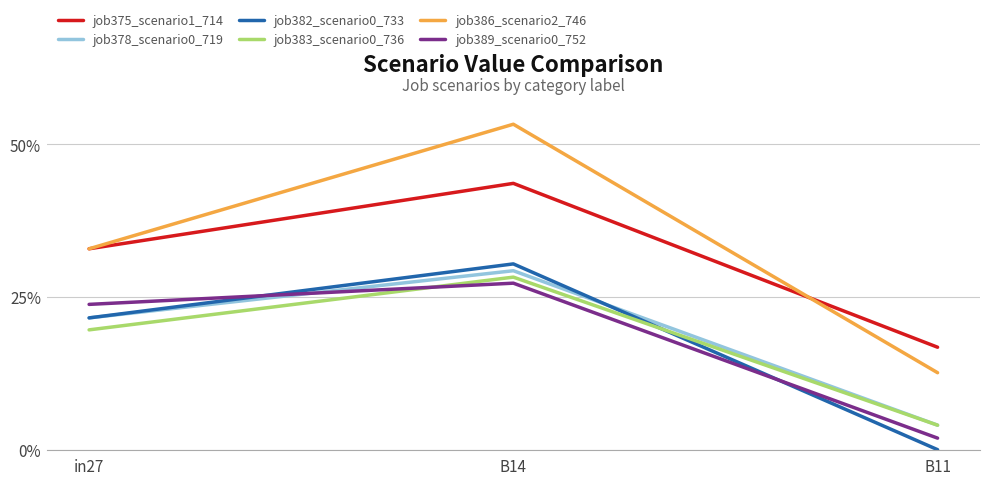

What position from the right is B14?

2